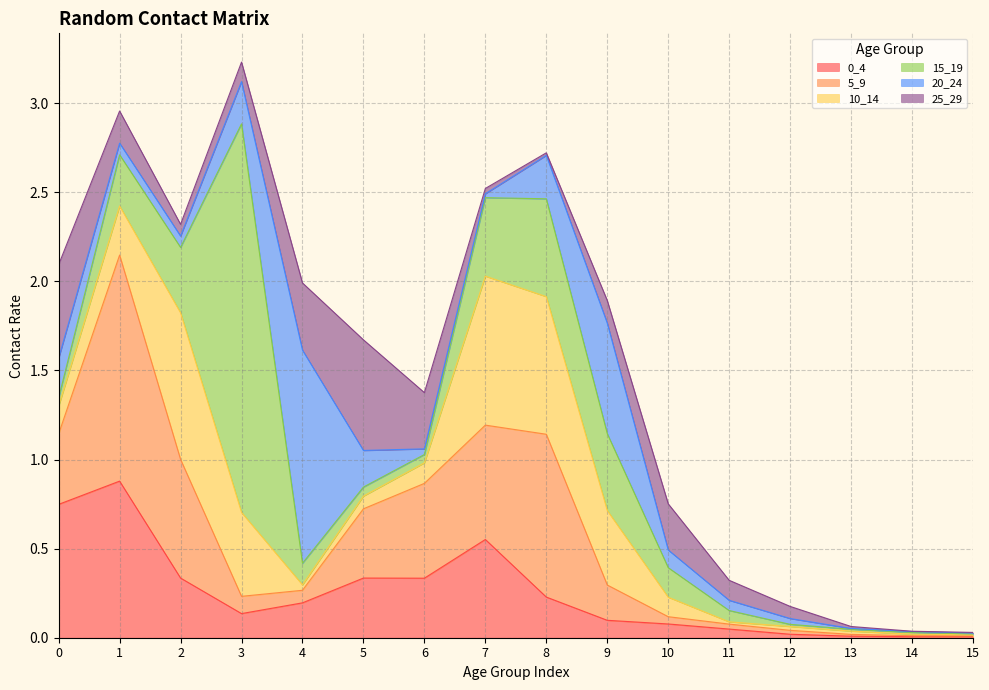

Does the chart have visible grid lines?

Yes